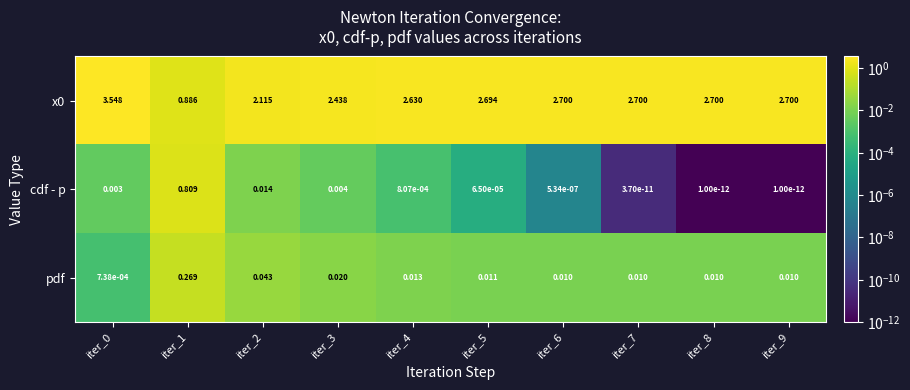

Is the value of cdf - p at iter_8 greater than the value of x0 at iter_4?

No